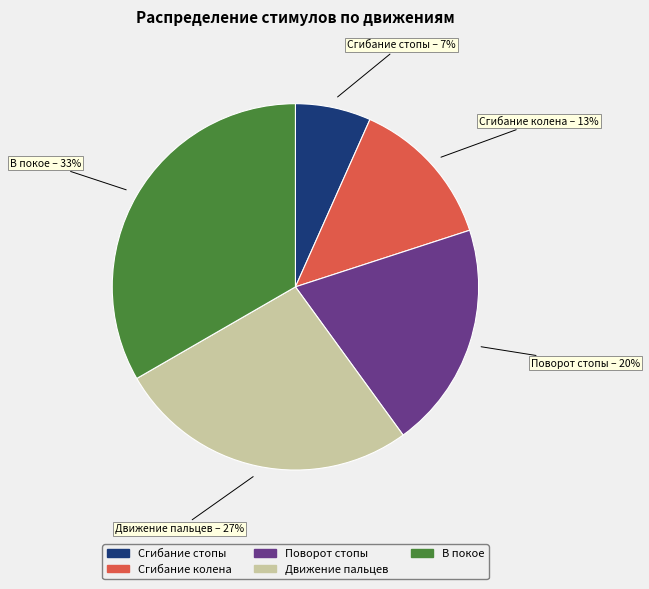

What is the ratio of the value at Поворот стопы to the value at Сгибание колена?

1.5